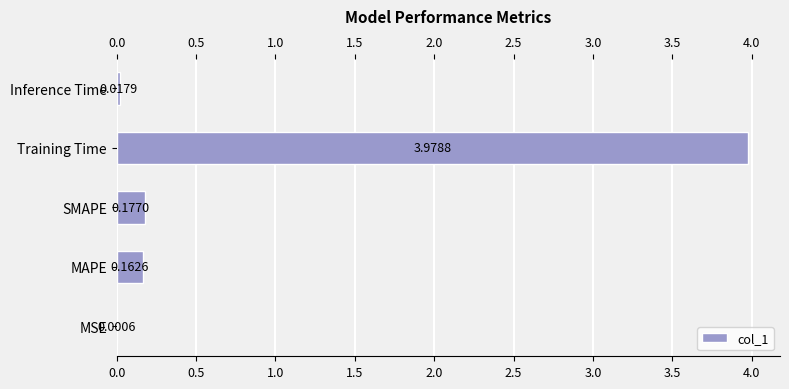

How many categories are shown in the chart?

5